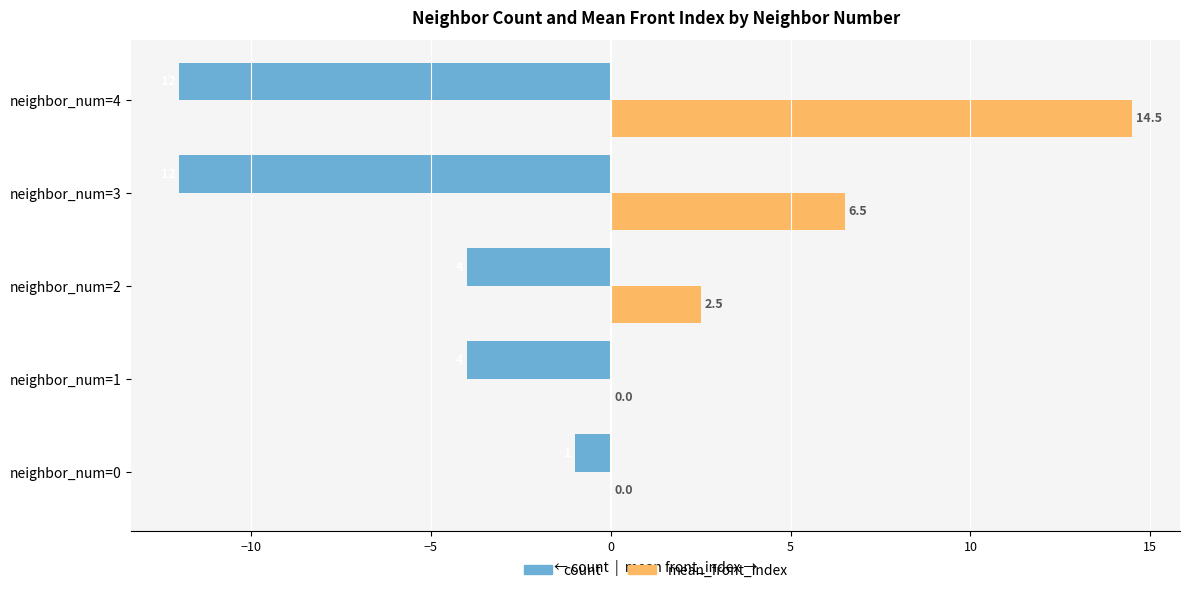

The value of count at neighbor_num=0 is -1.0. True or false?

True